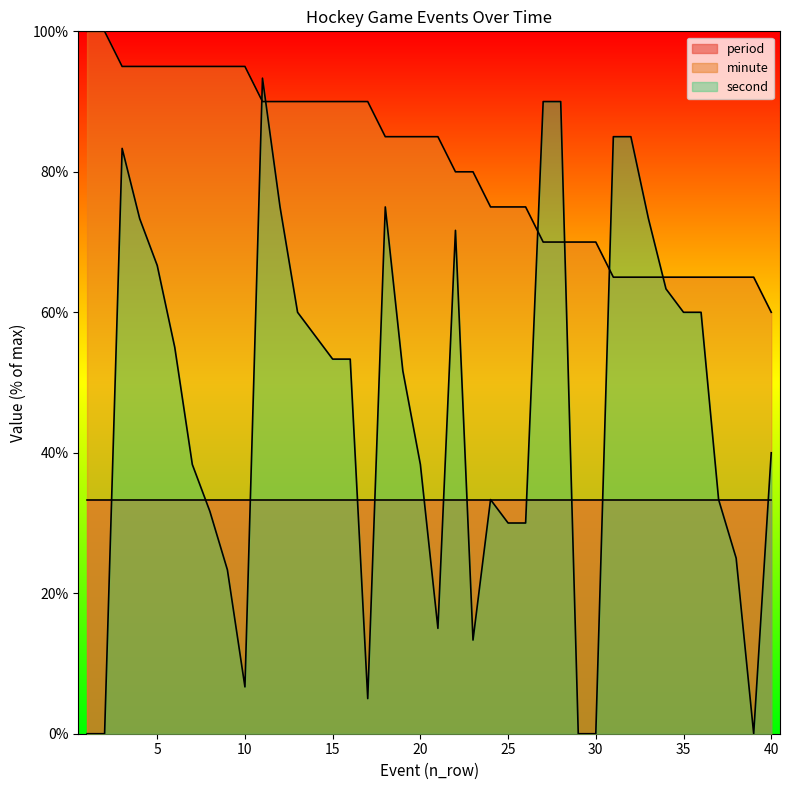

Which category has the lowest value in the minute series?

40